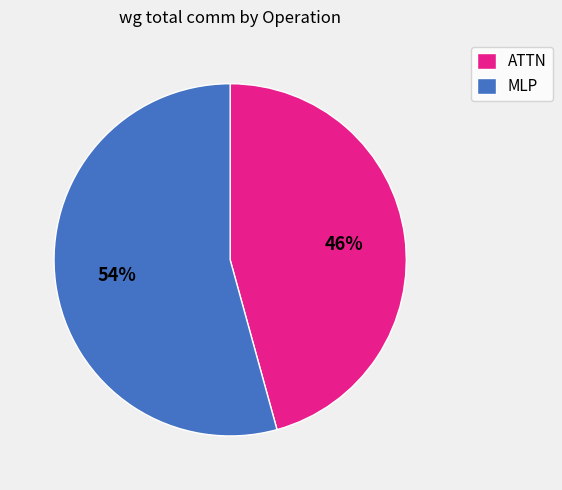

How many slices are in this pie chart?

2